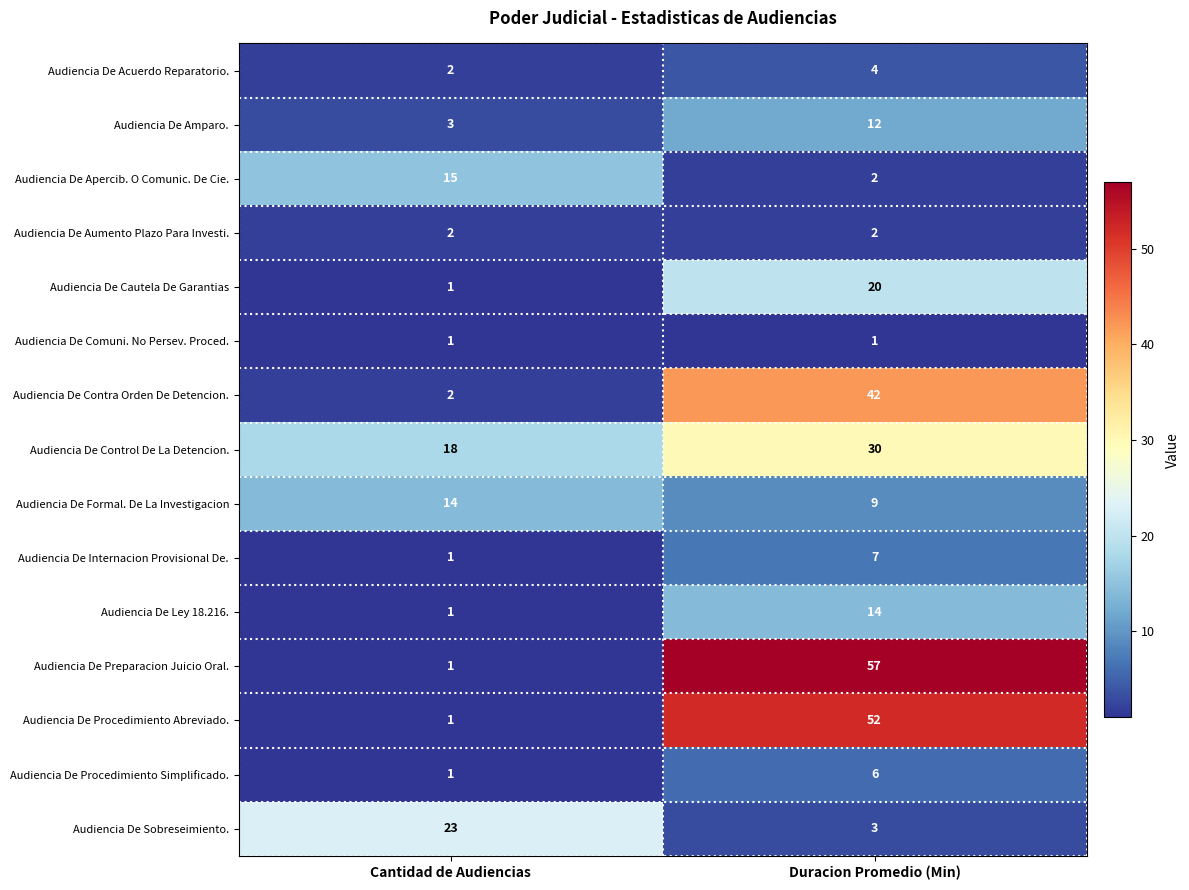

What is the total value across all series at Duracion Promedio (Min)?

261